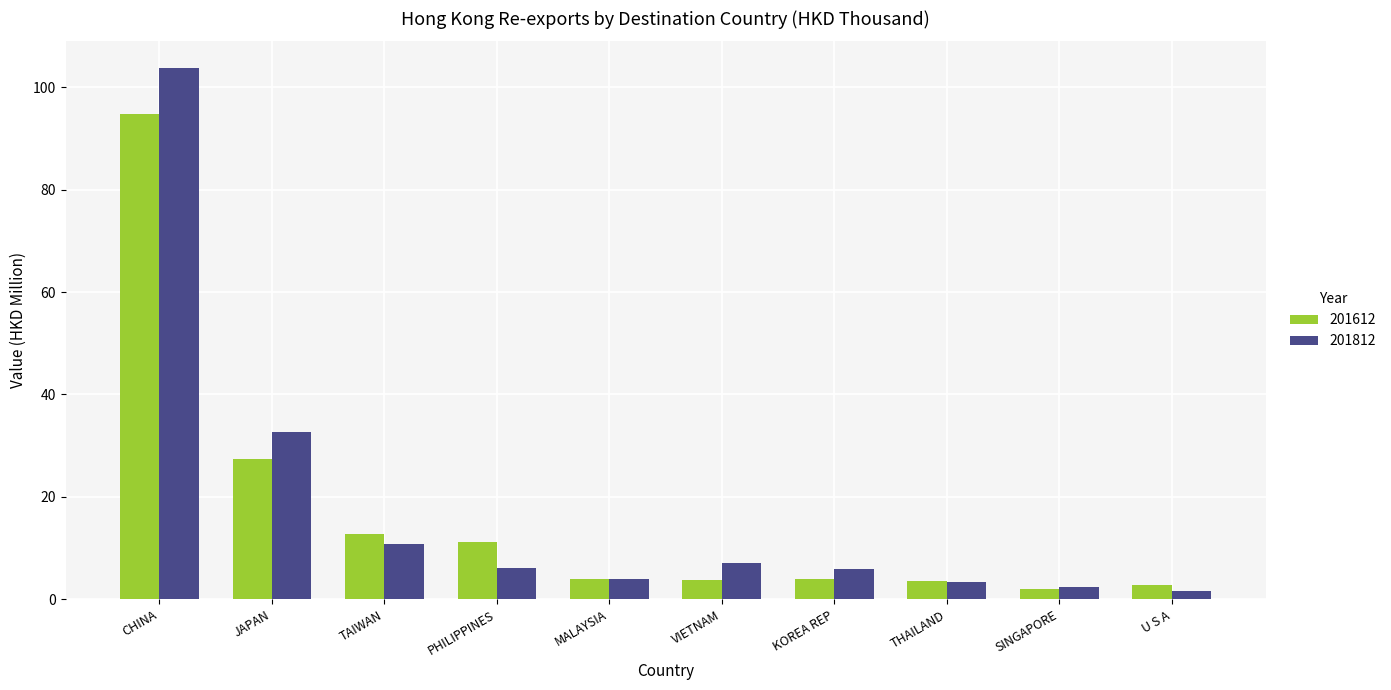

Where is 201612 nearest to the value 48?

JAPAN